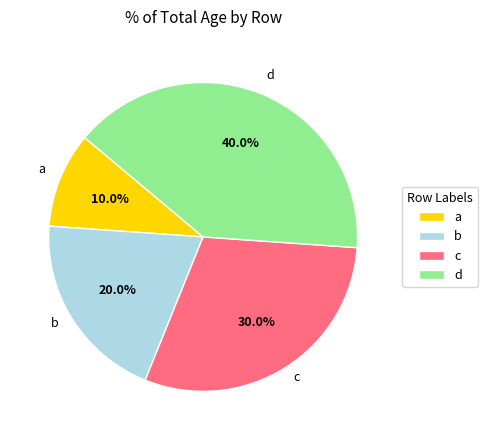

The b slice represents 12% of the pie. True or false?

False